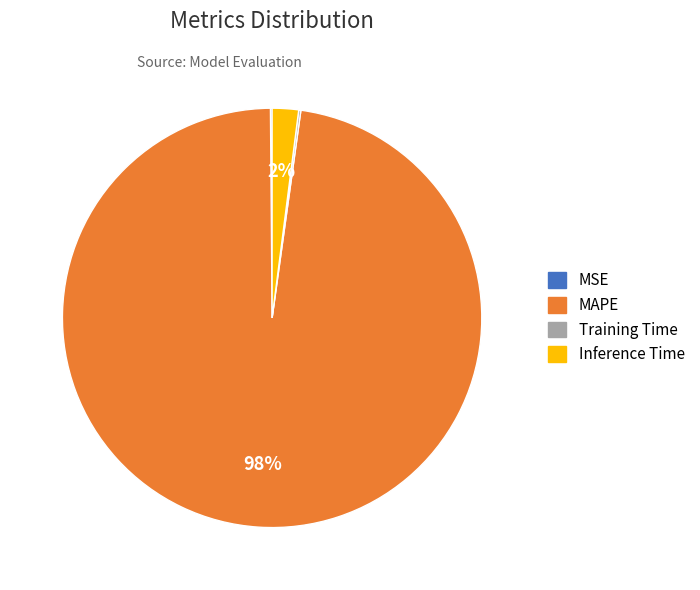

Which slice is the largest?

MAPE